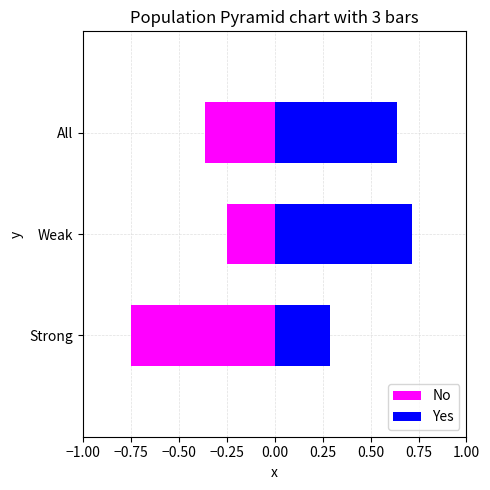

How many distinct data groups are displayed?

2